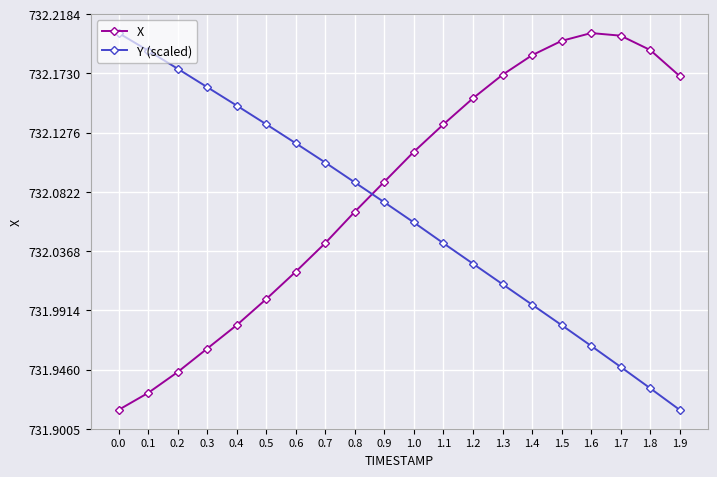

What is the total value across all series at 0.3?

1464.1